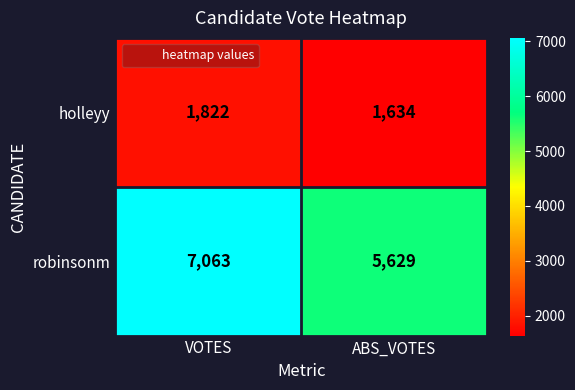

What is the difference between the holleyy values at VOTES and ABS_VOTES?

188